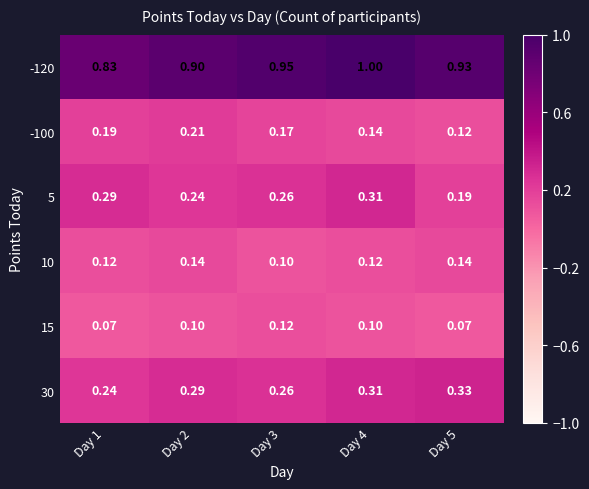

Which series has the largest range (max minus min)?

-120